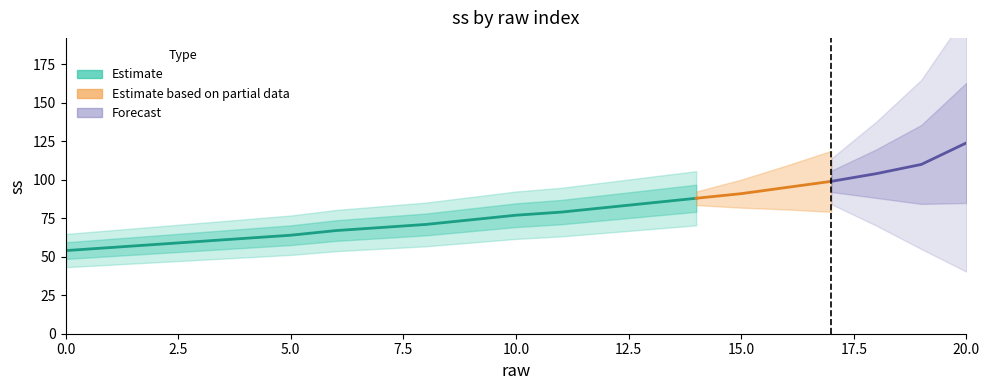

What is the smallest value displayed?

54